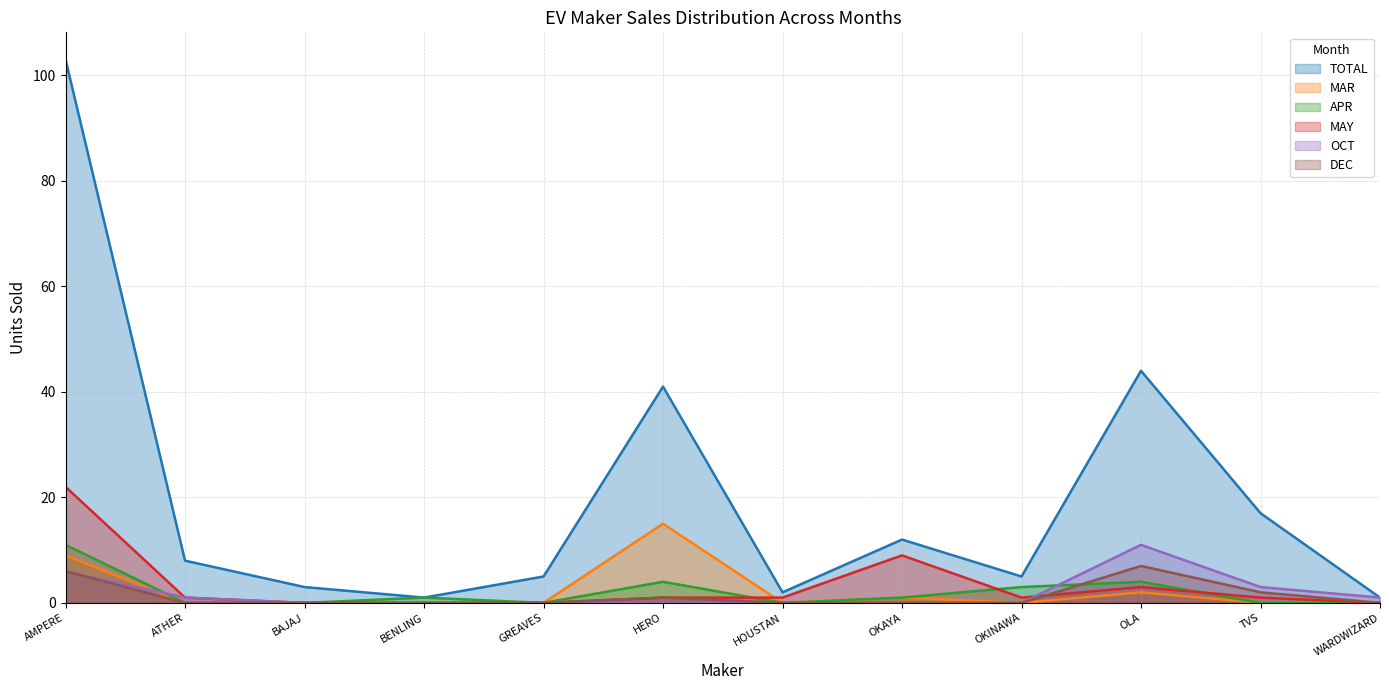

What is the average value of the DEC series?

1